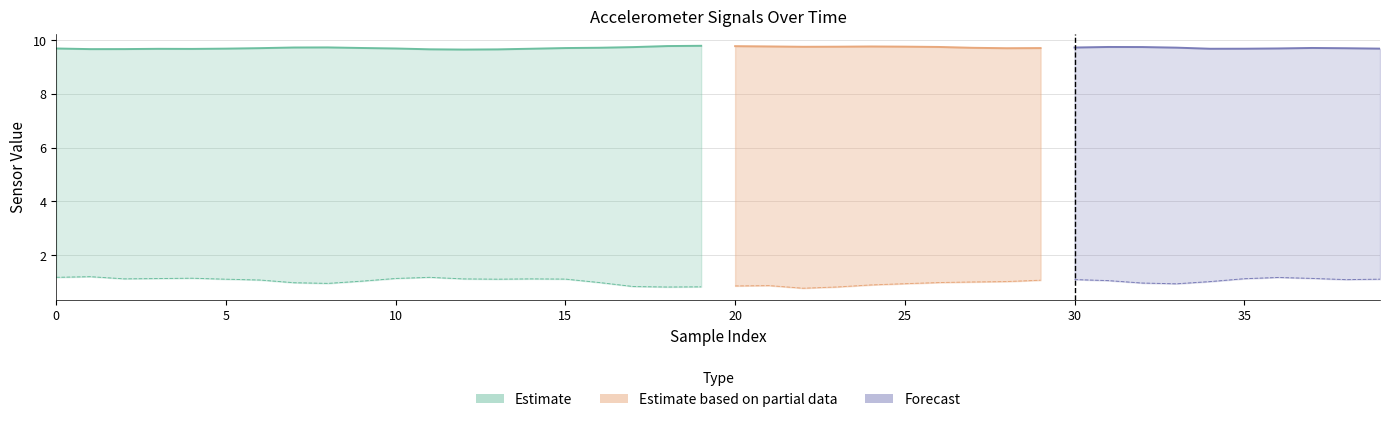

At which category is the sum across all series the highest?

1